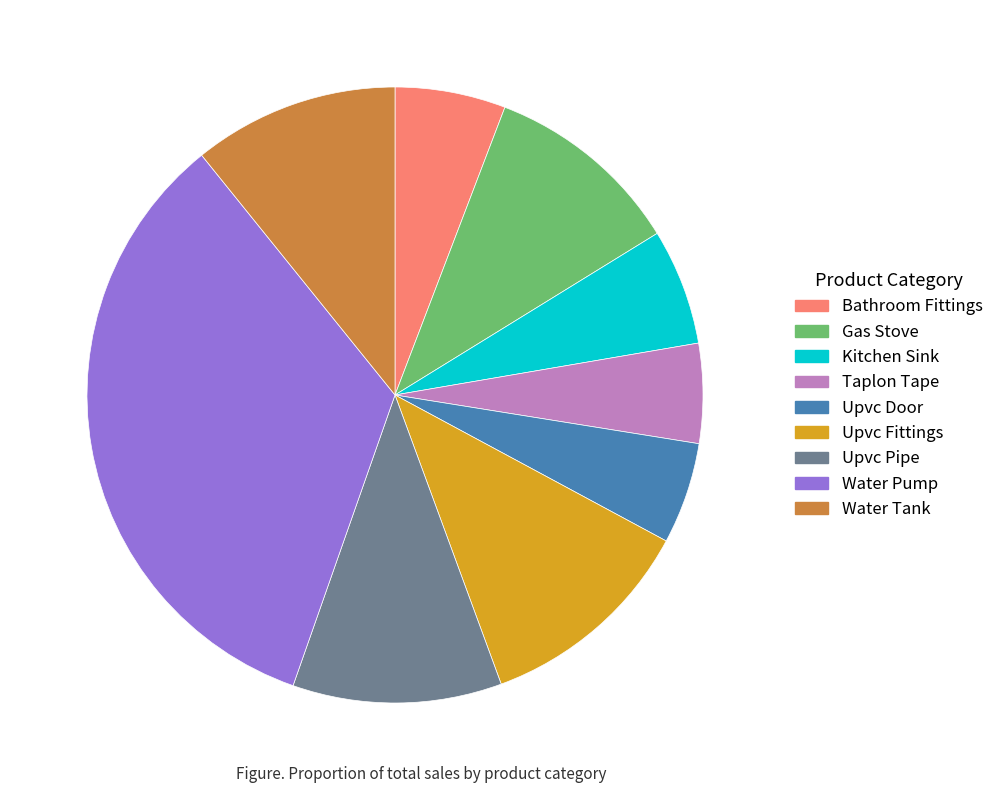

Which category has the biggest portion of the pie?

Water Pump